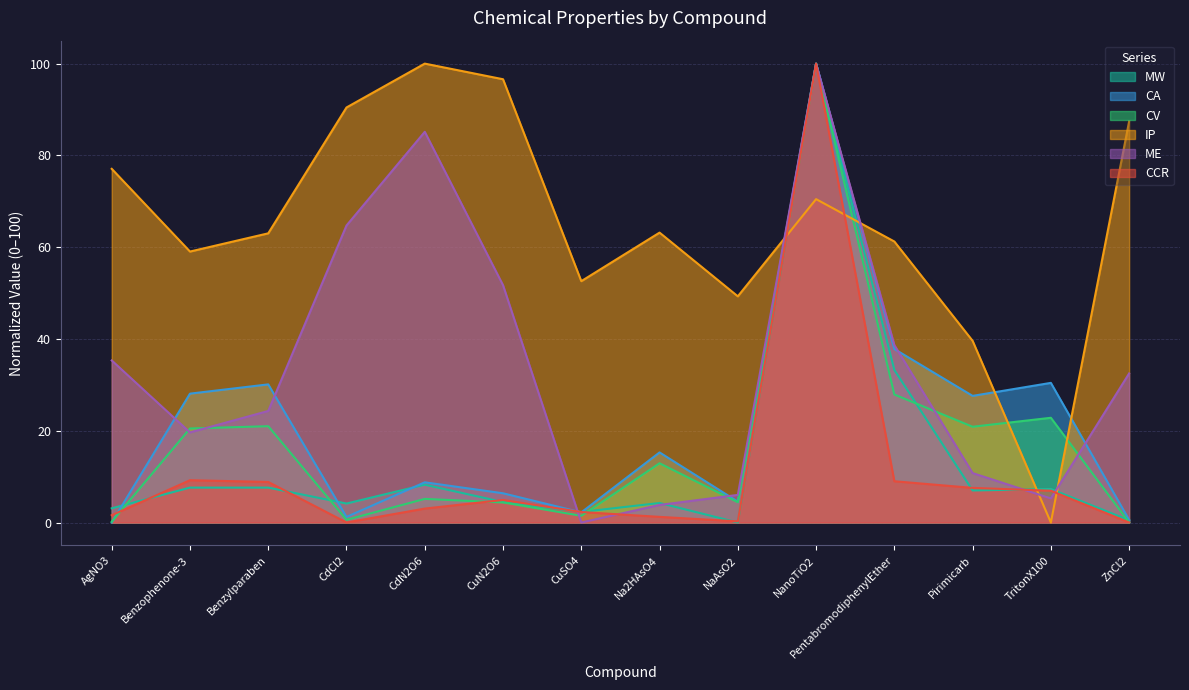

Reading left to right, list all the values displayed in this chart.

CCR: 1.6	9.2	8.8	0.0	3.0	4.9	2.3	1.2	0.2	100.0	9.0	7.5	6.9	0.0
CA: 0.0	28.1	30.1	1.2	8.8	6.4	2.2	15.3	4.5	100.0	37.8	27.6	30.4	0.6
CV: 0.2	20.5	21.0	0.6	5.1	4.4	1.5	12.9	4.4	100.0	27.9	20.9	22.8	0.0
IP: 77.1	59.0	63.0	90.4	100.0	96.6	52.6	63.2	49.3	70.5	61.2	39.6	0.0	87.4
ME: 35.3	19.6	24.3	64.7	85.1	51.7	0.0	3.8	6.0	100.0	38.7	10.8	5.2	32.5
MW: 3.1	7.6	7.6	4.1	8.2	4.5	2.3	4.3	0.0	100.0	33.2	7.0	7.3	0.5